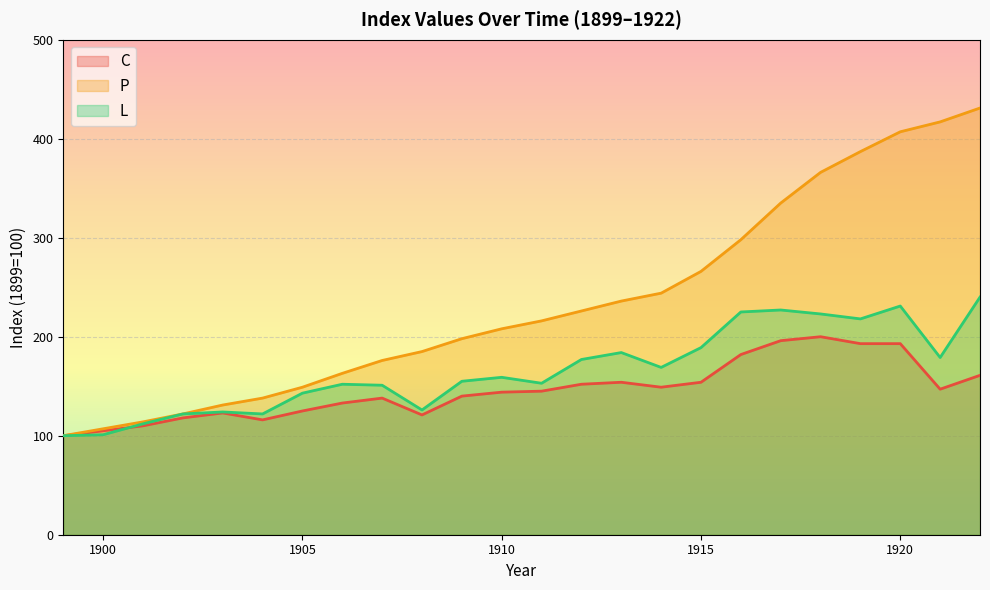

At which category does L reach its first local valley?

1904